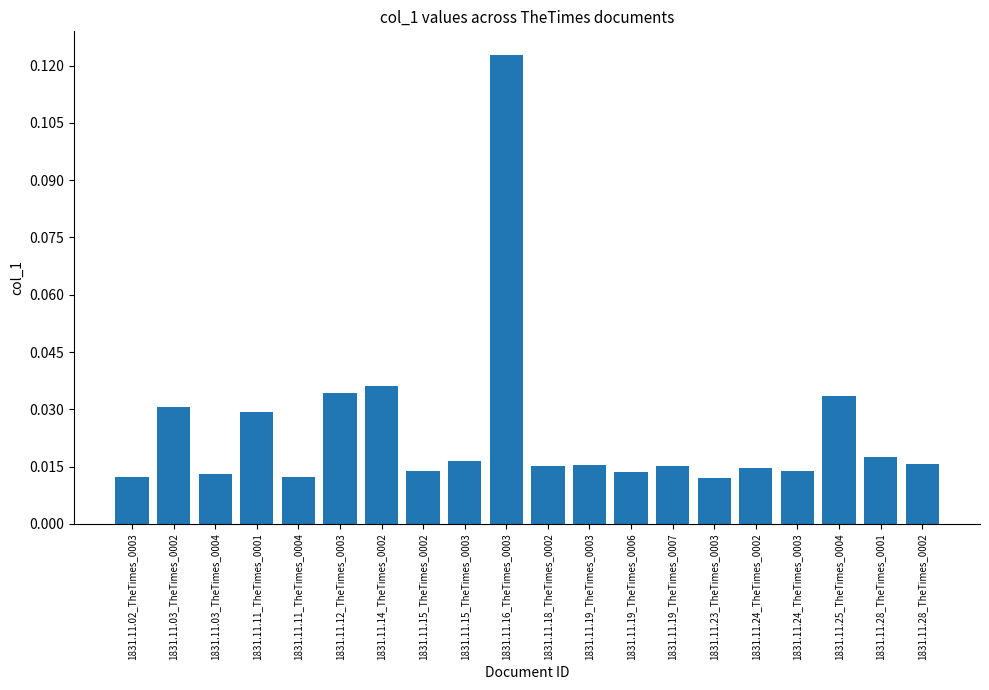

At which category does the chart reach its peak across all series?

1831.11.16_TheTimes_0003